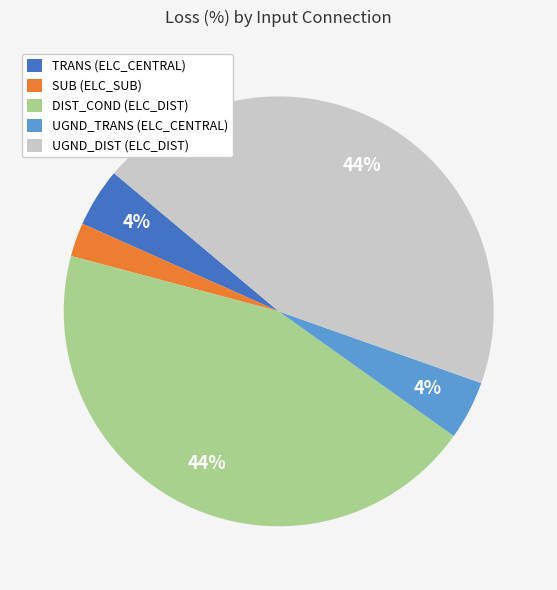

How many slices are in this pie chart?

5